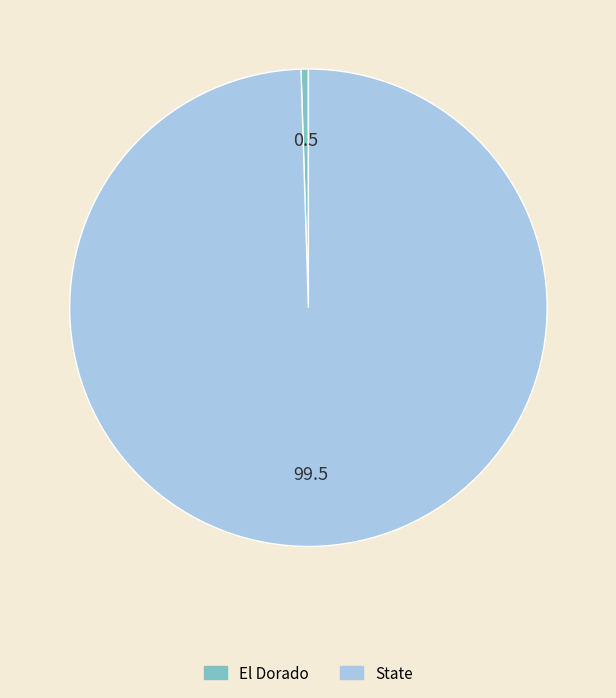

Which slice represents more than half of the pie?

State